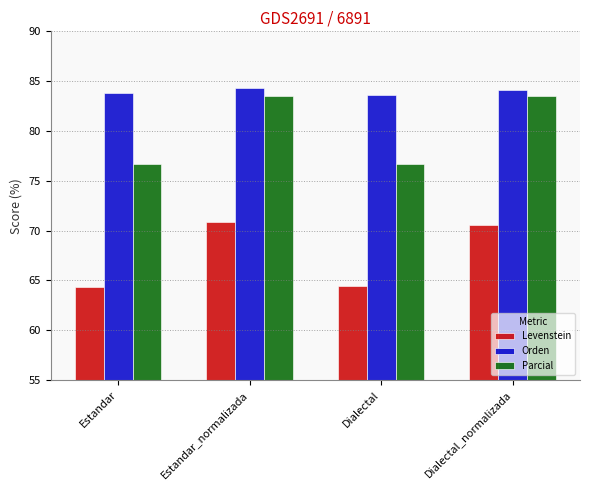

What is the average value of the Orden series?

84.0